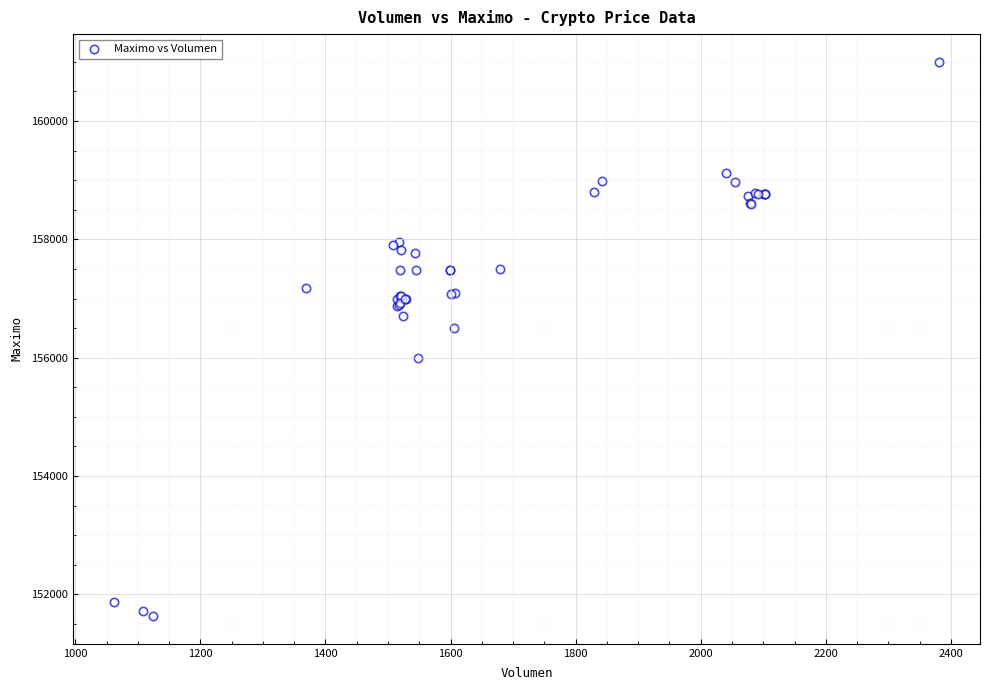

What Y value in the scatter plot is closest to 156316?

156500